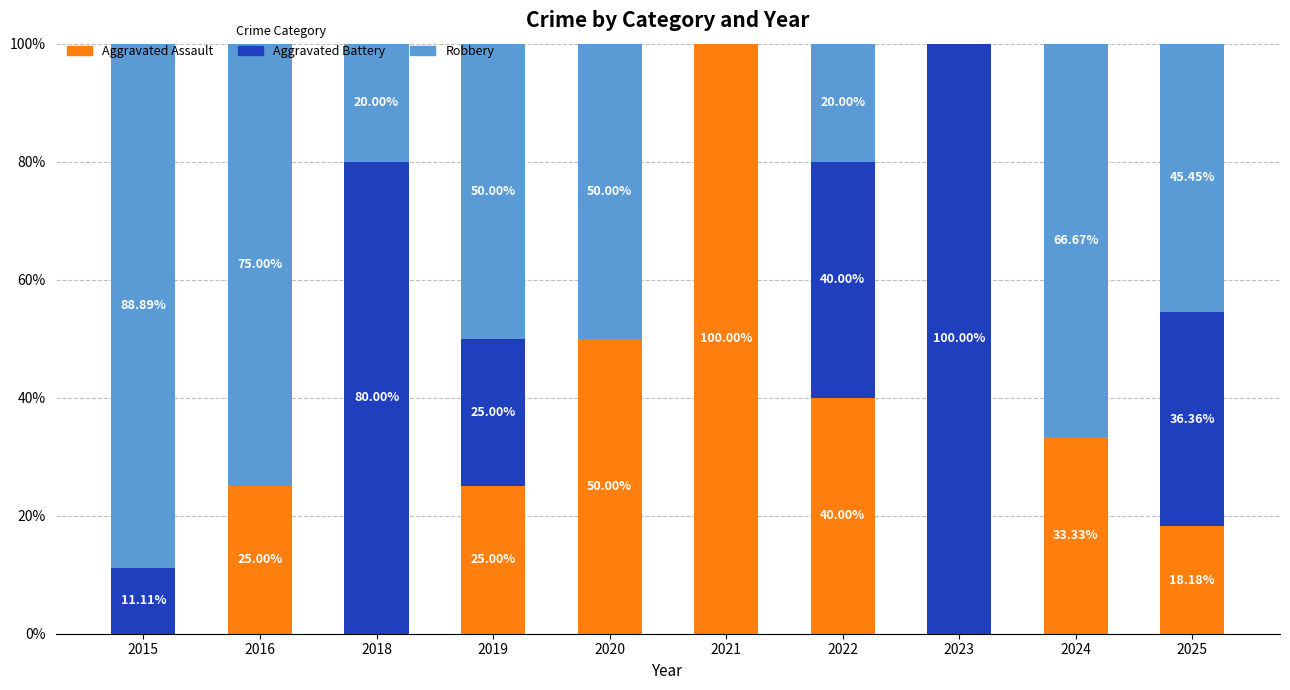

What is the total value across all series at 2018?

1.0